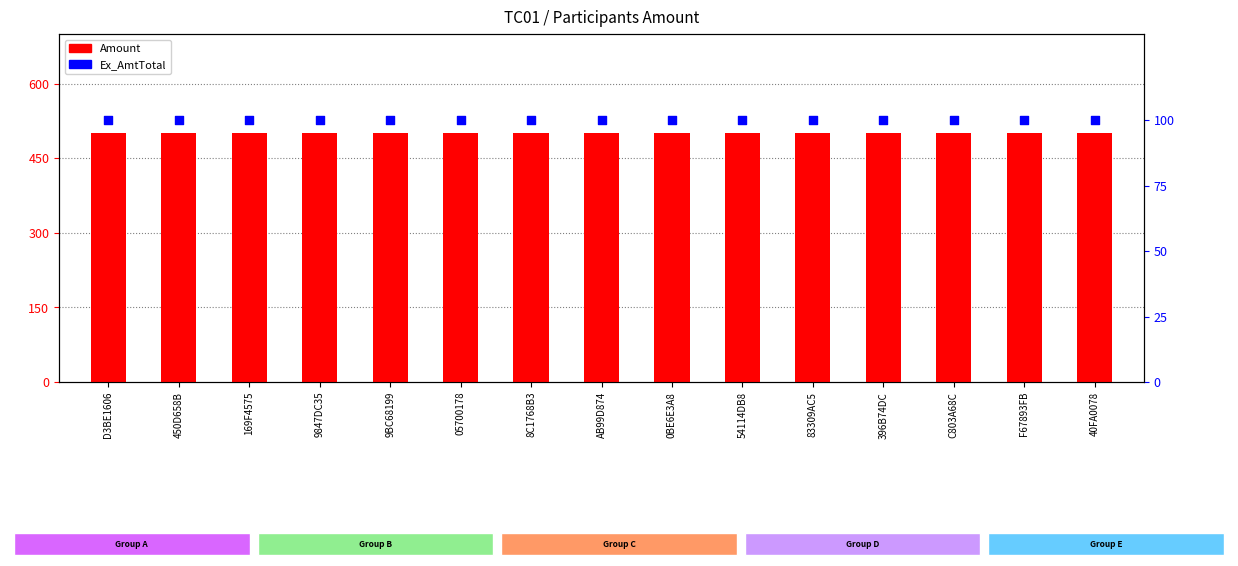

Which series reaches the minimum Y coordinate?

Ex_AmtTotal